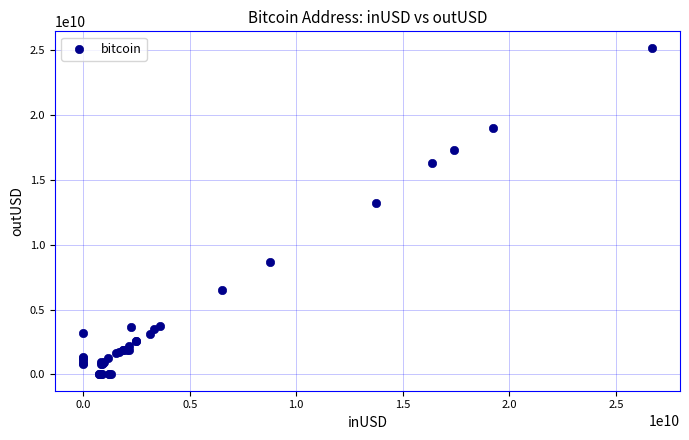

What Y value in the scatter plot is closest to 12604074664?

13249642431.9